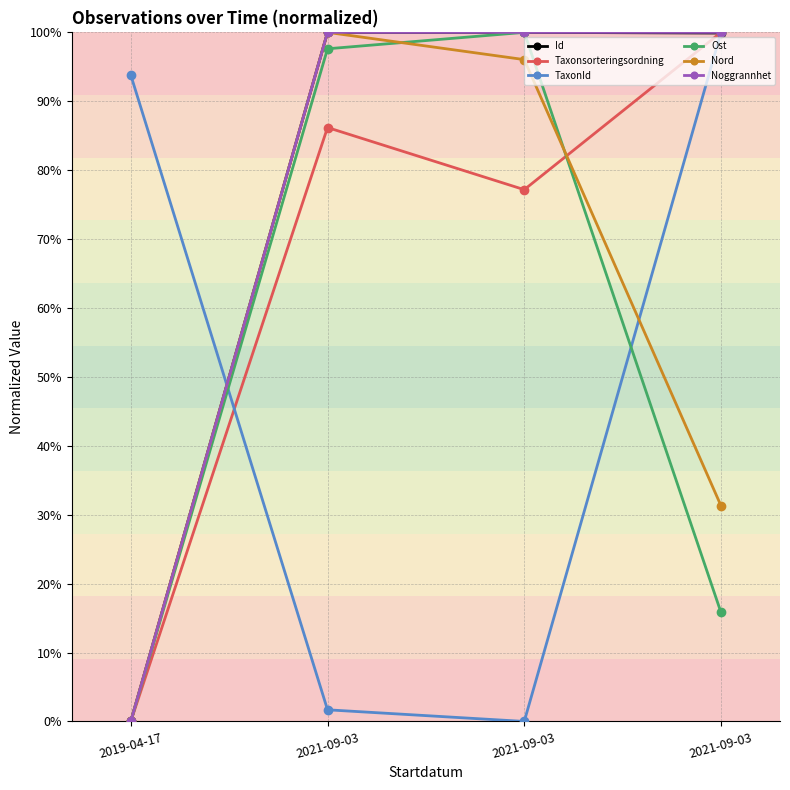

What is the difference between the TaxonId values at 2021-09-03 and 2021-09-03?

1.0